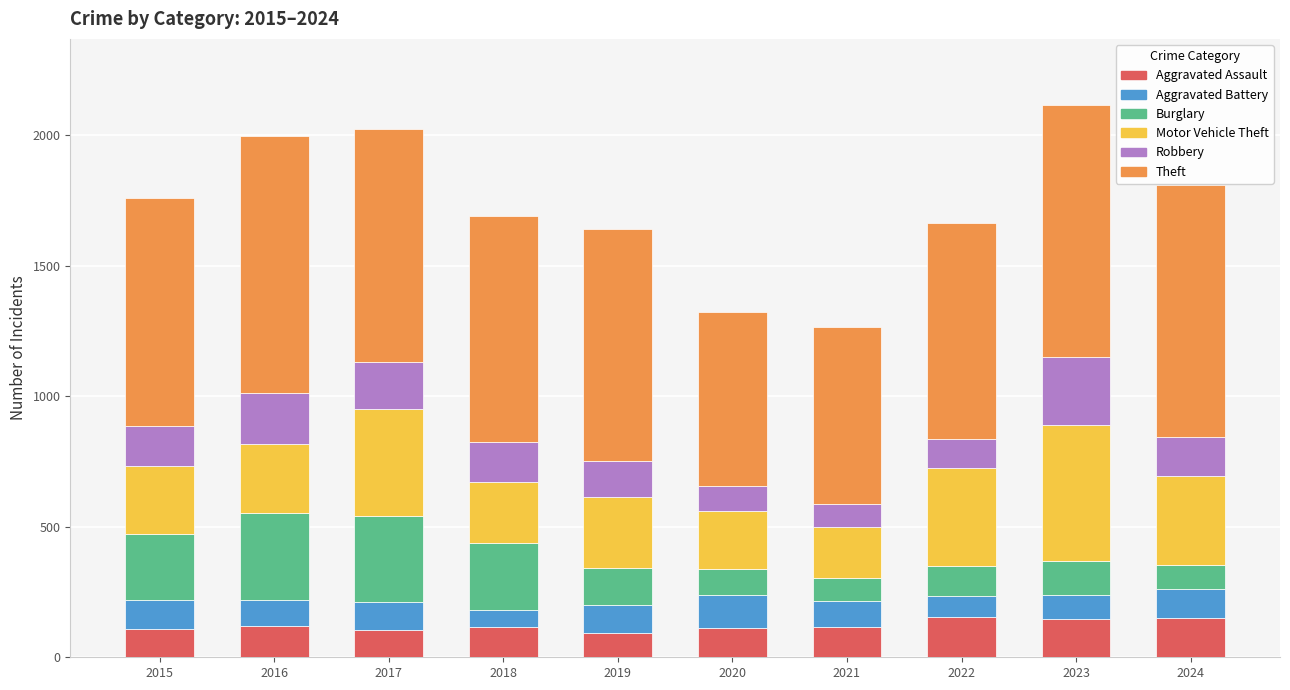

What is the highest value of the Aggravated Assault series?

154